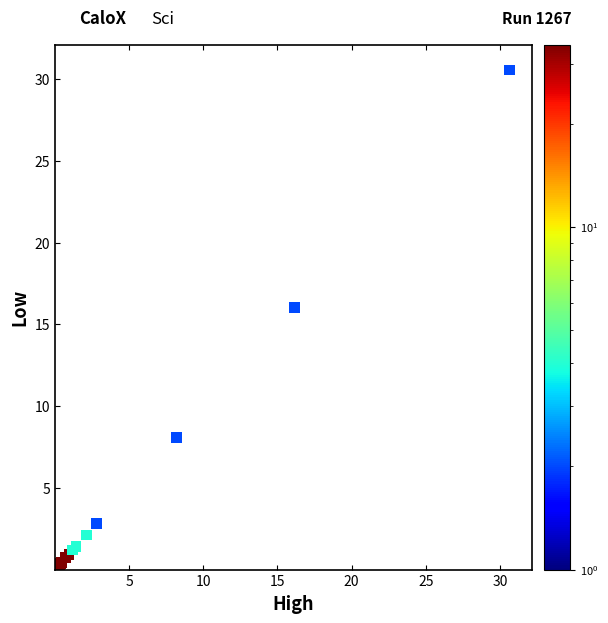

What Y value in the scatter plot is closest to 15?

16.0